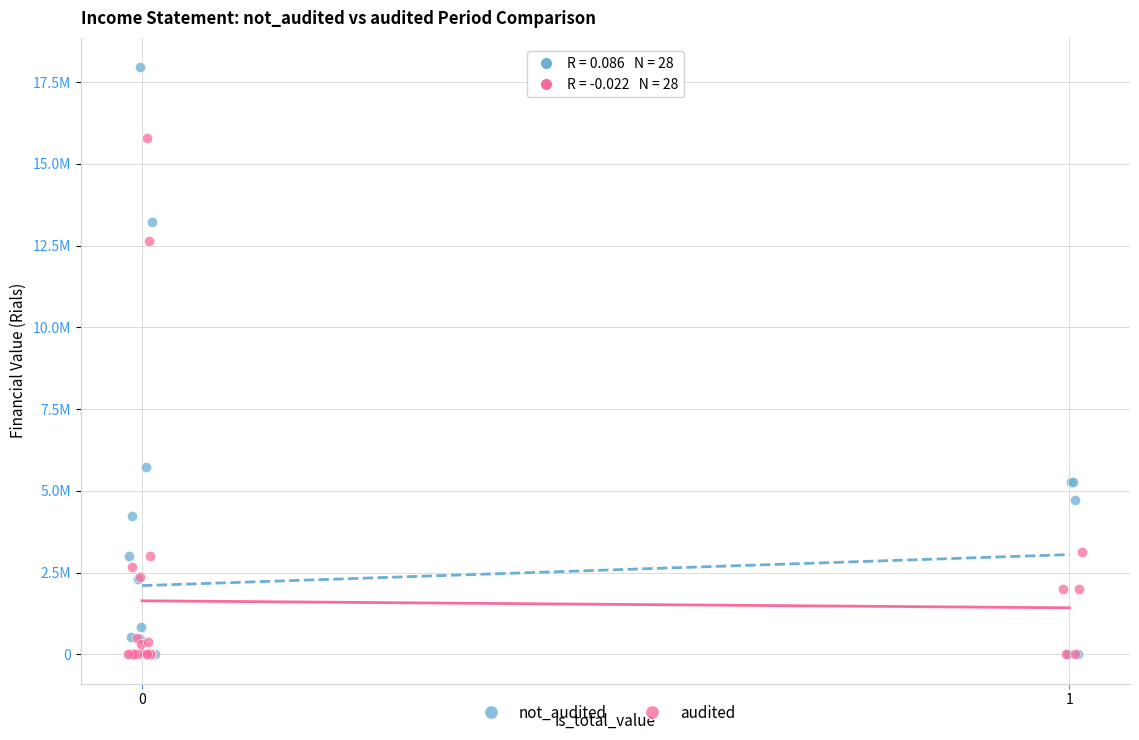

What are all the series names shown in the legend?

not_audited, audited